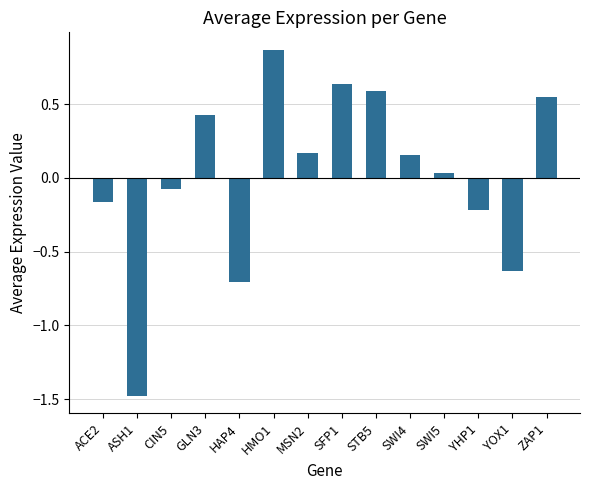

Where is the data nearest to the value 0?

SWI5